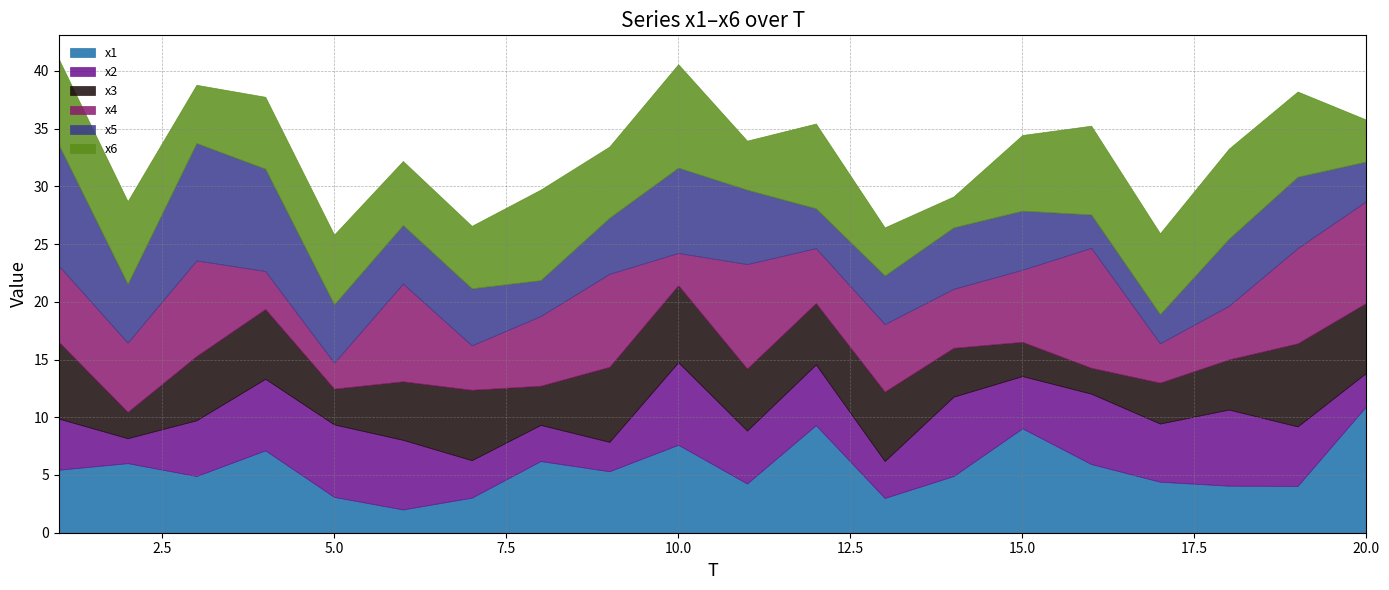

In x3, how many points are higher than both neighbors (excluding endpoints)?

5